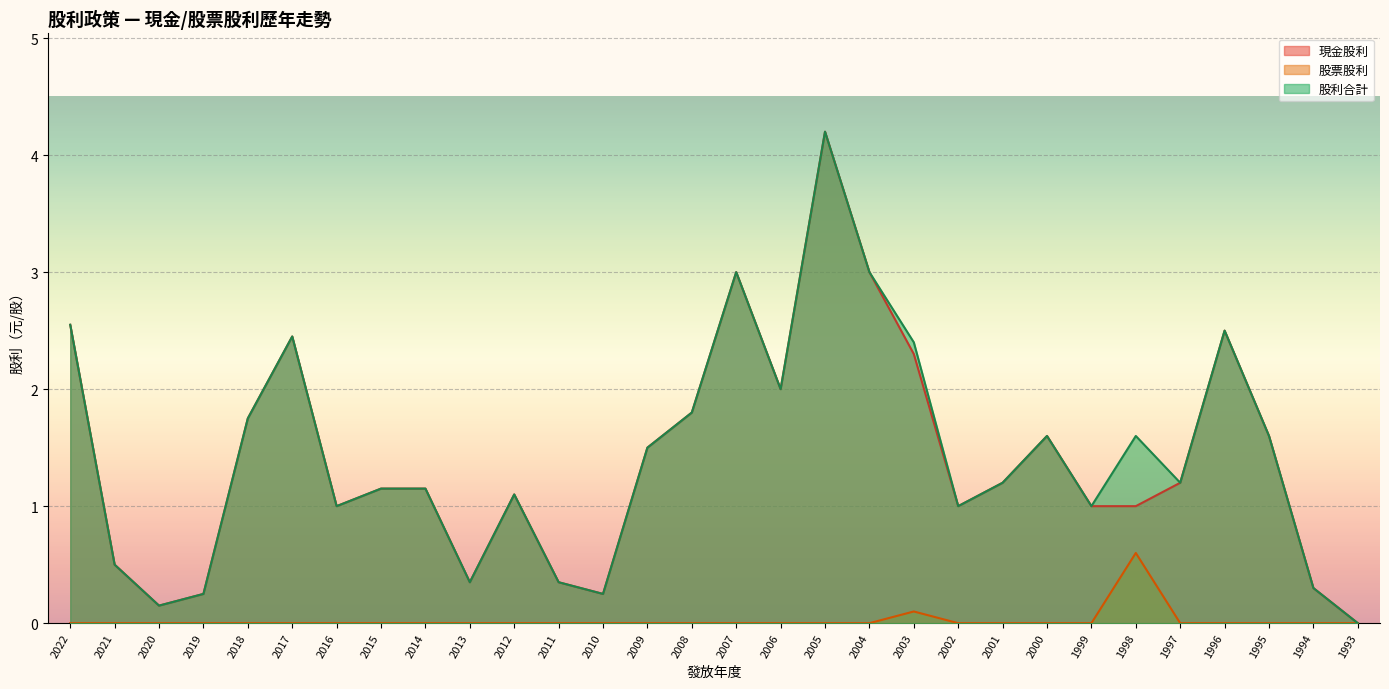

What is the spread (max minus min) of values at 2001?

1.2